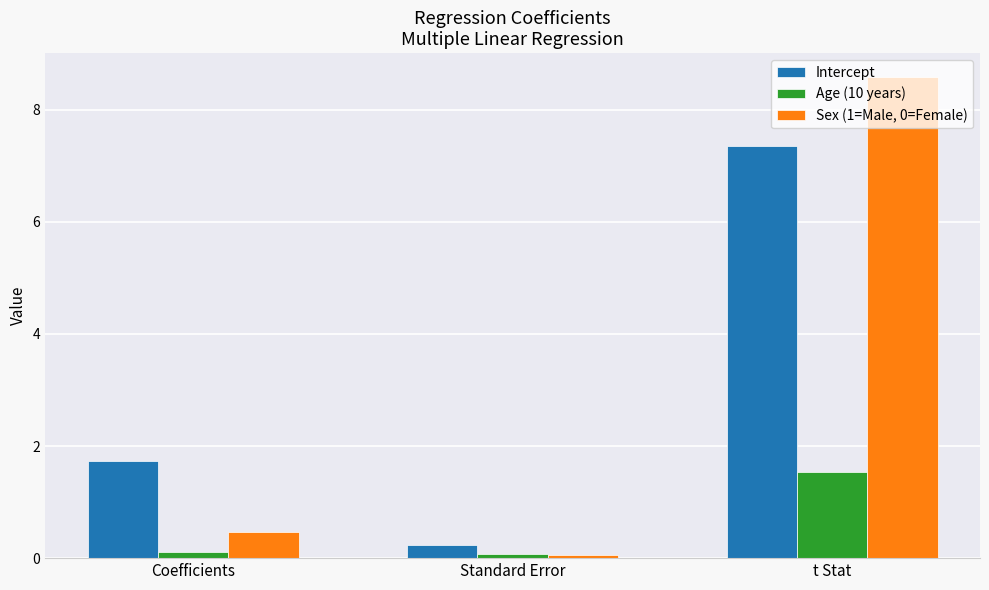

At which label does Intercept reach its peak?

t Stat